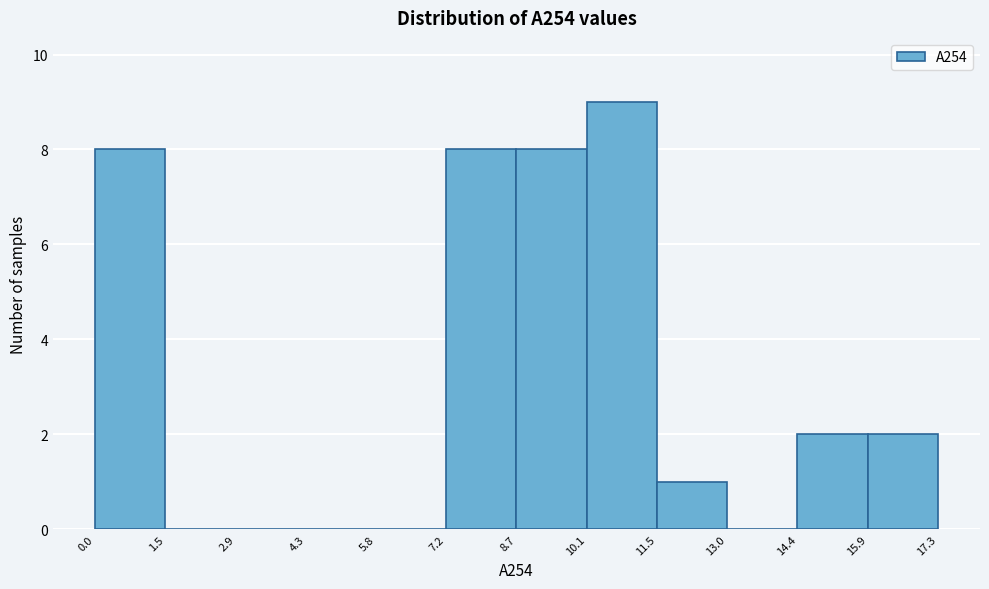

Reading left to right, transcribe this chart: for each bar, give the range it covers on the x-axis and its height. The values are not printed on the chart, so give them approximately, as read against the axis.

0.0 to 1.5: 8
1.5 to 2.9: 0
2.9 to 4.3: 0
4.3 to 5.8: 0
5.8 to 7.2: 0
7.2 to 8.7: 8
8.7 to 10.1: 8
10.1 to 11.5: 9
11.5 to 13.0: 1
13.0 to 14.4: 0
14.4 to 15.9: 2
15.9 to 17.3: 2